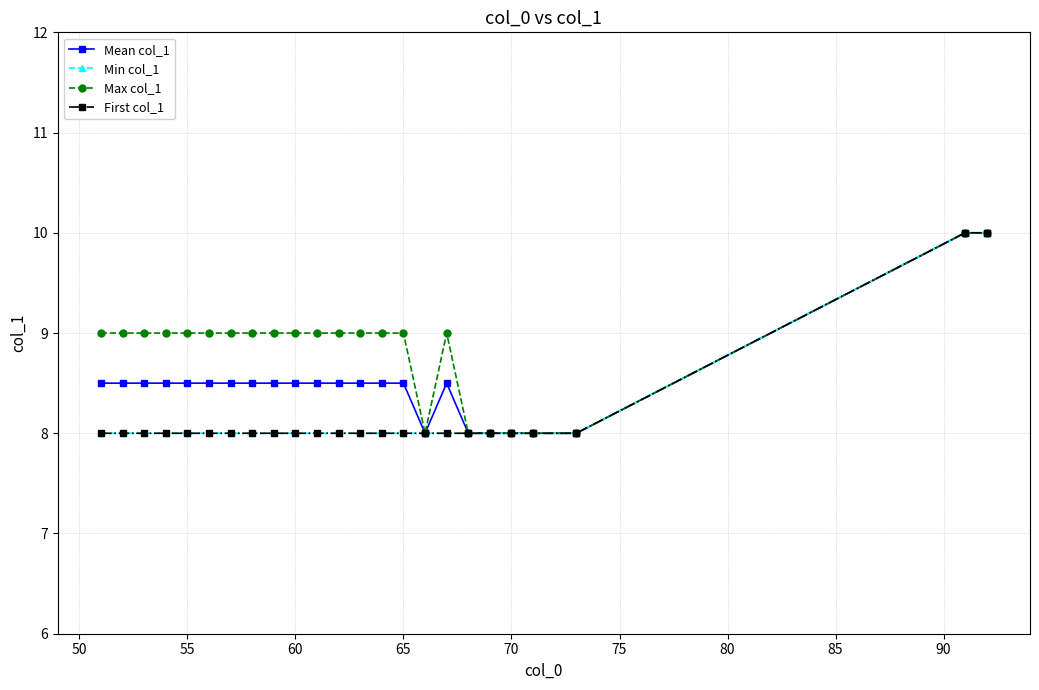

What are all the series names shown in the legend?

Mean col_1, Min col_1, Max col_1, First col_1